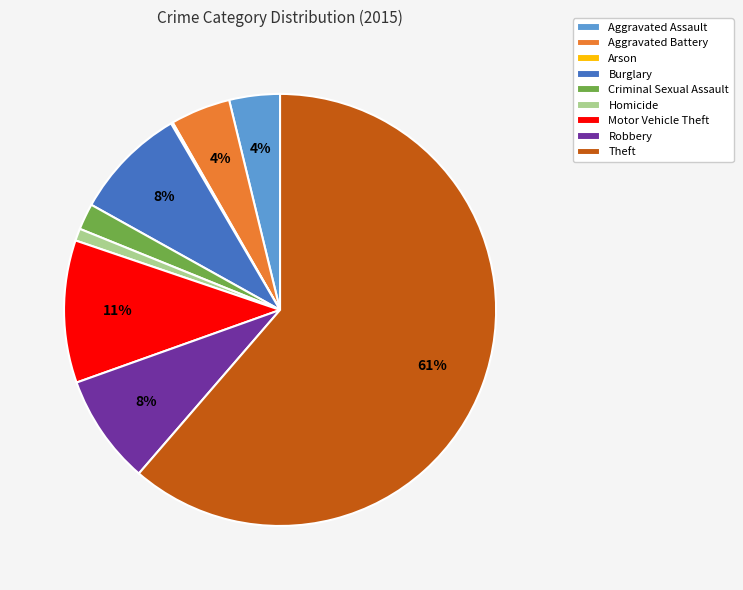

Does any single category account for the majority?

Yes